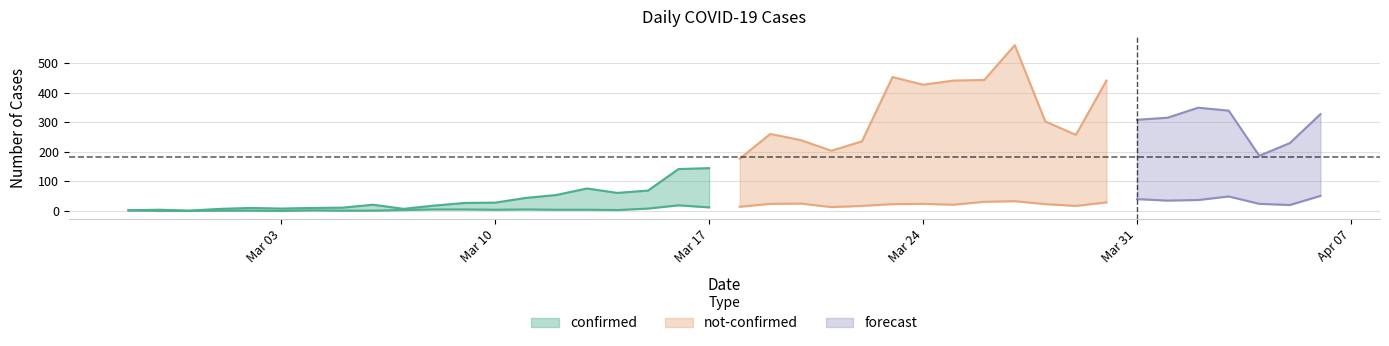

What is the label of the 10th point from the left?

2020-03-07